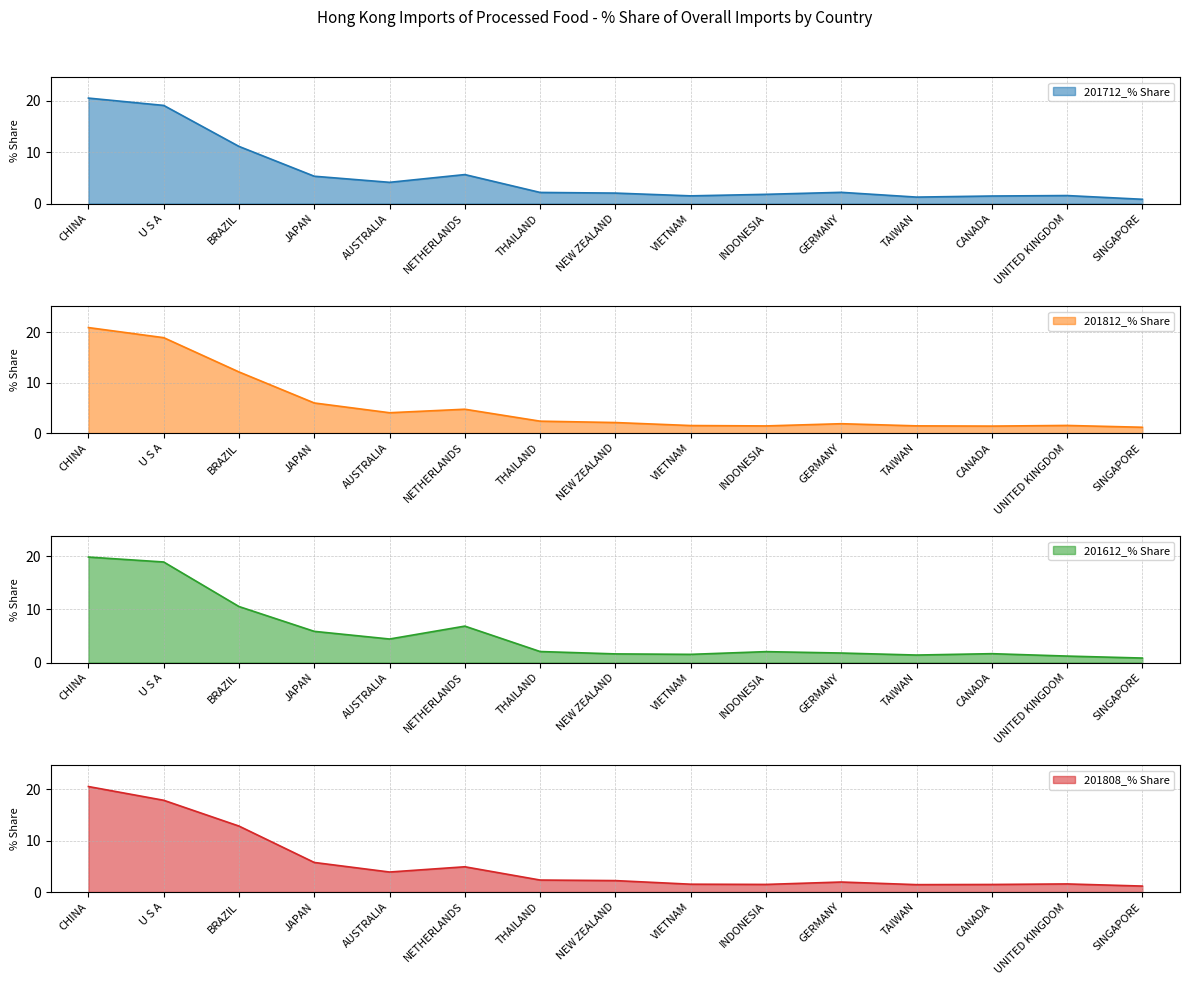

Reading left to right, transcribe all the data shown in this chart.

201712_% Share: 20.6	19.1	11.1	5.3	4.1	5.6	2.2	2.0	1.5	1.8	2.2	1.3	1.5	1.6	0.8
201812_% Share: 20.9	18.9	12.1	6.0	4.0	4.7	2.4	2.1	1.5	1.4	1.8	1.4	1.4	1.5	1.1
201612_% Share: 19.8	18.9	10.5	5.9	4.4	6.8	2.1	1.6	1.5	2.0	1.8	1.4	1.7	1.2	0.8
201808_% Share: 20.5	17.8	12.8	5.7	3.9	4.9	2.3	2.2	1.5	1.5	1.9	1.4	1.5	1.6	1.2